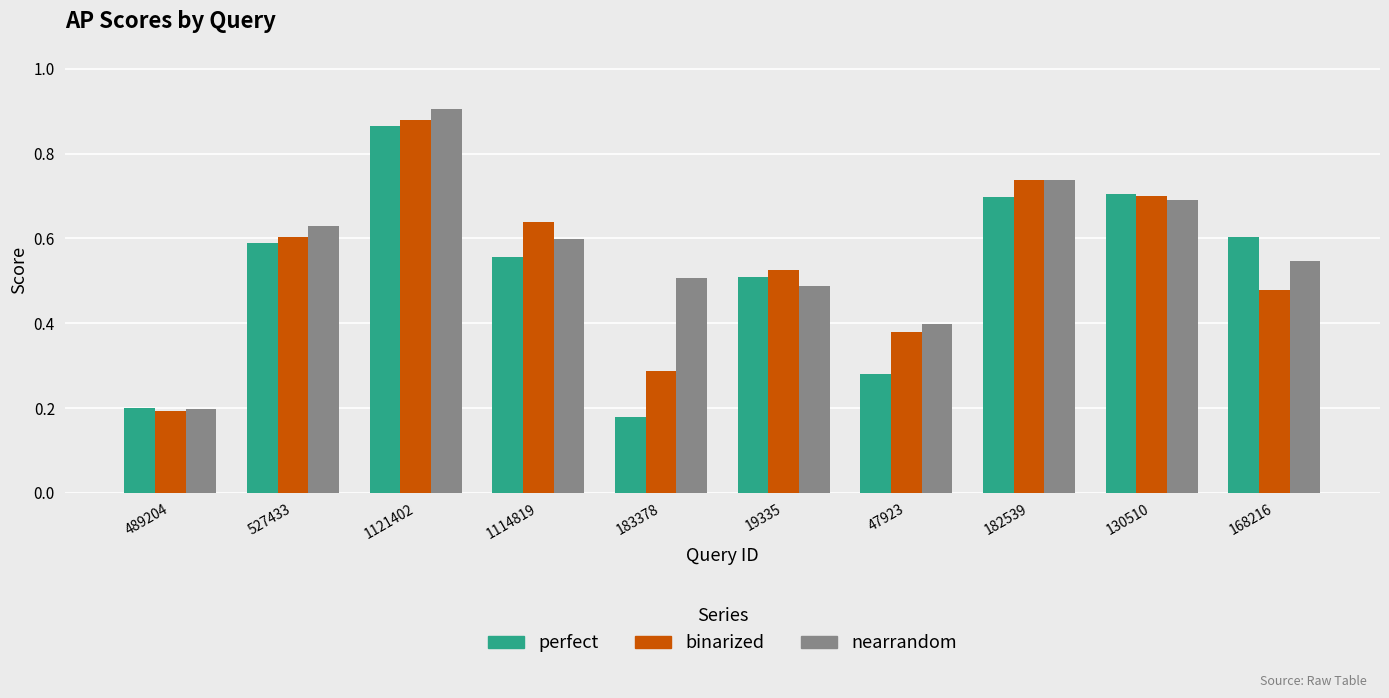

At which label is binarized closest to 0?

489204